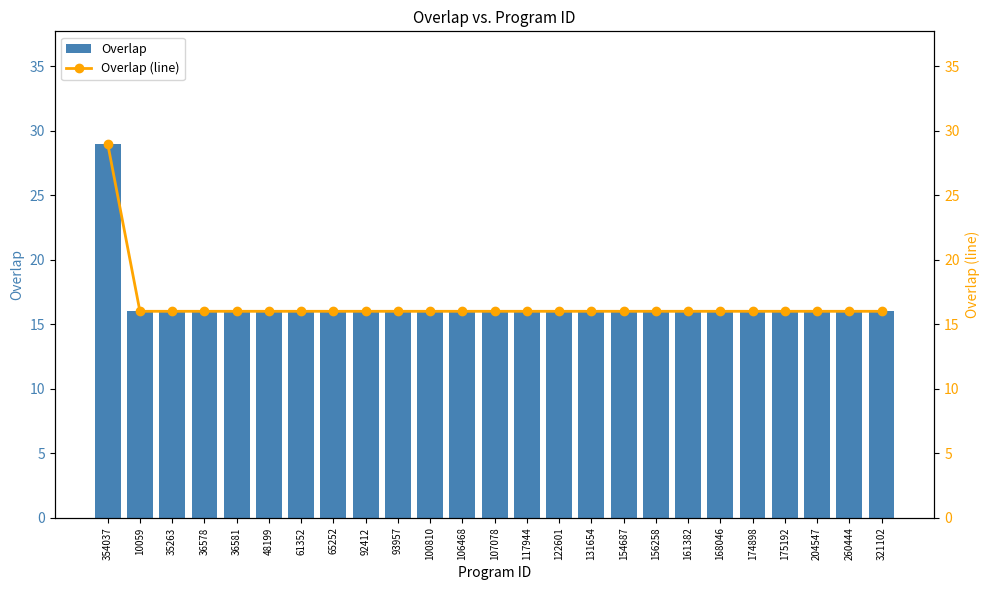

Which has a higher value, 107078 or 35263?

107078